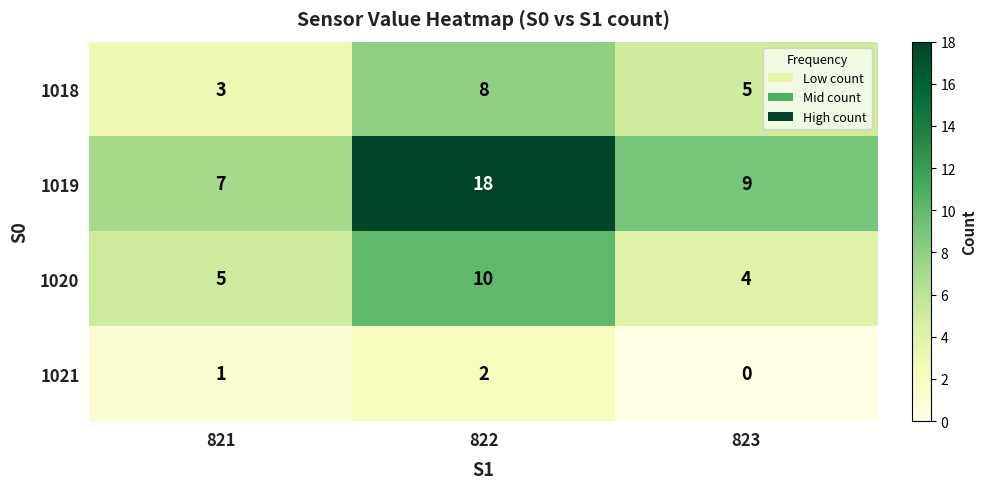

What is the spread (max minus min) of values at 822?

16